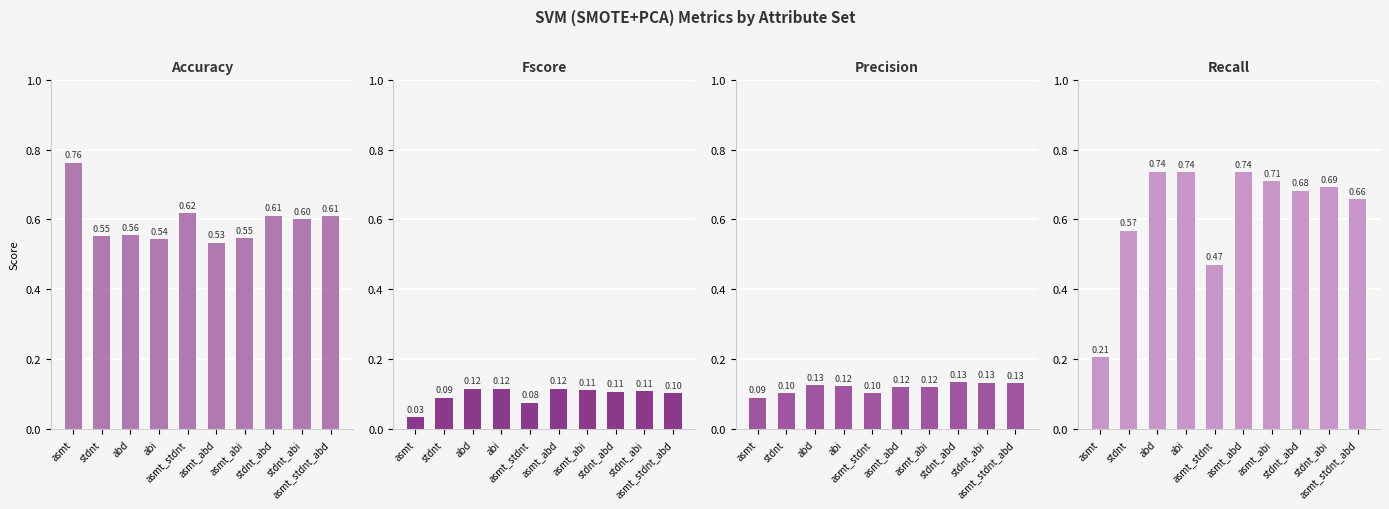

What is the spread (max minus min) of values at abd?

0.6